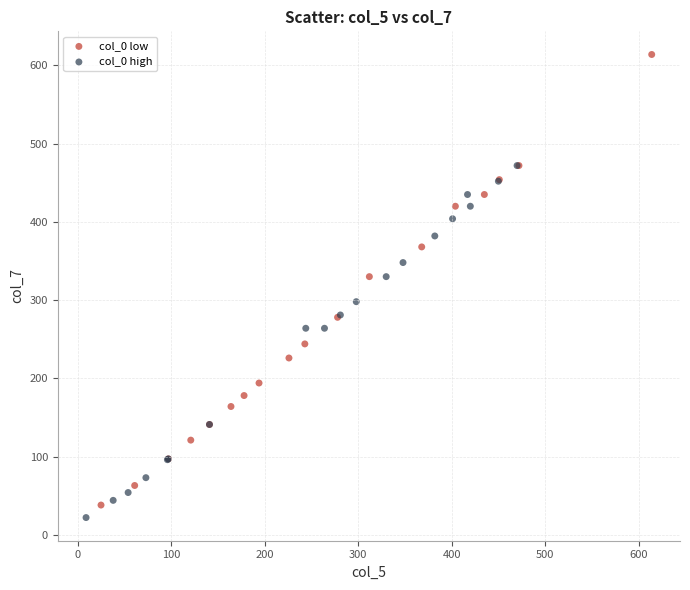

Which series reaches the maximum Y coordinate?

col_0 low